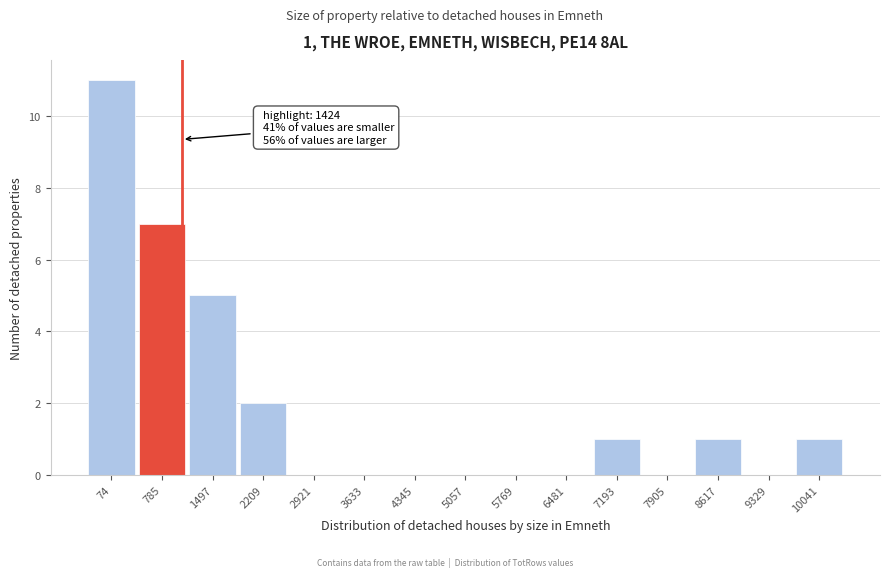

Reading left to right, transcribe all the data shown in this chart.

74=11	785=7	1497=5	2209=2	2921=0	3633=0	4345=0	5057=0	5769=0	6481=0	7193=1	7905=0	8617=1	9329=0	10041=1